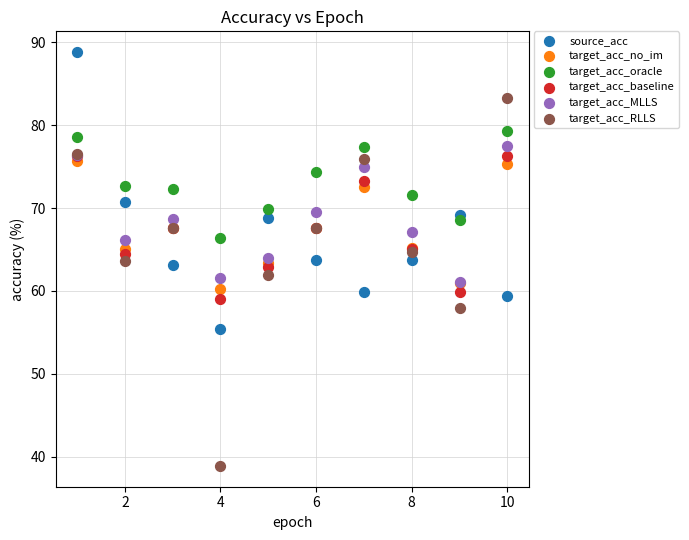

What are all the series names shown in the legend?

source_acc, target_acc_no_im, target_acc_oracle, target_acc_baseline, target_acc_MLLS, target_acc_RLLS